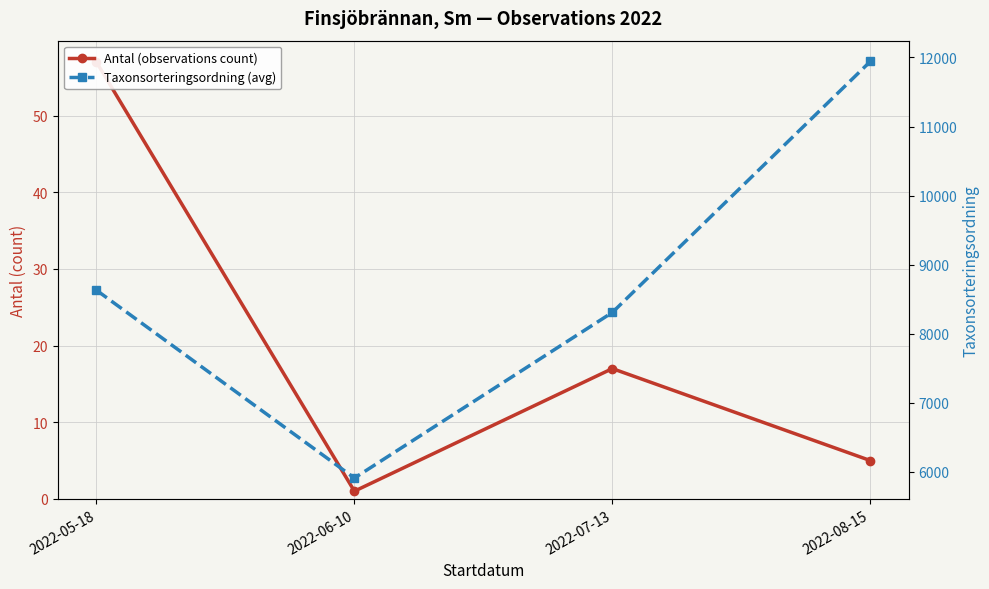

True or false: Taxonsorteringsordning (avg) has more than 2 interior local peaks.

False